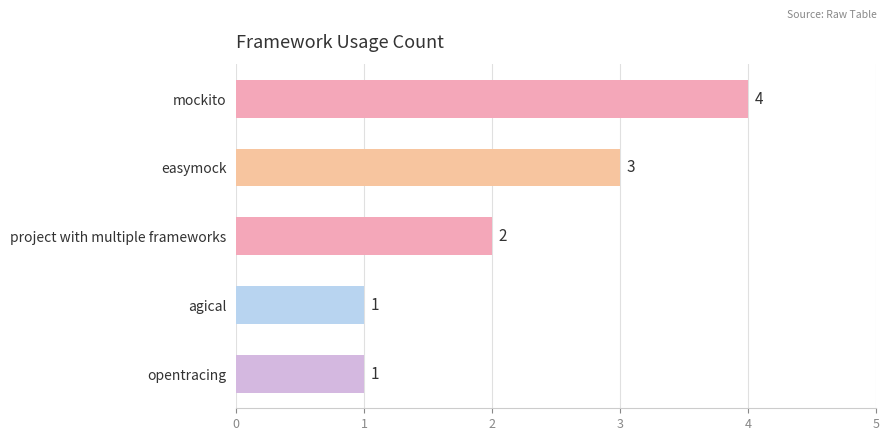

What is the greatest value displayed?

4